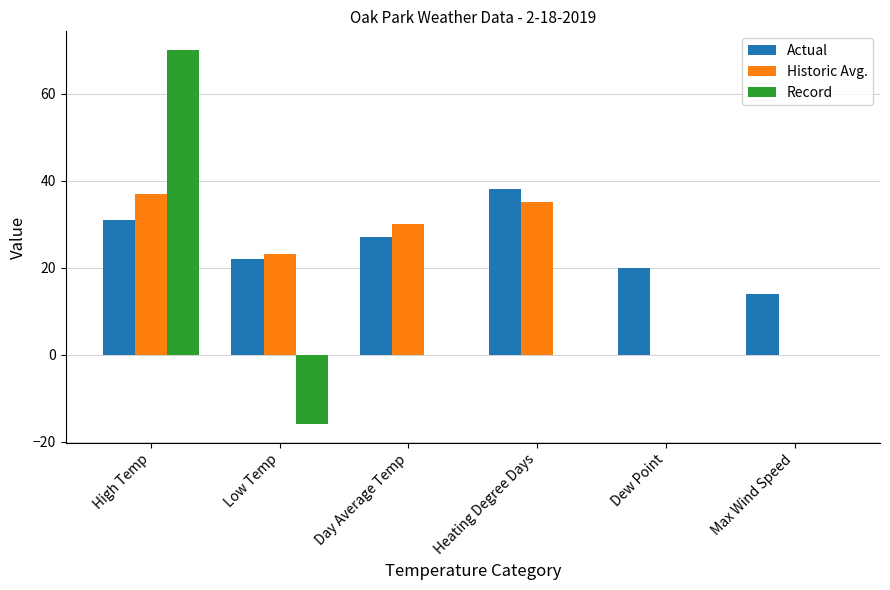

Are the bars grouped side by side (vs. stacked)?

Yes